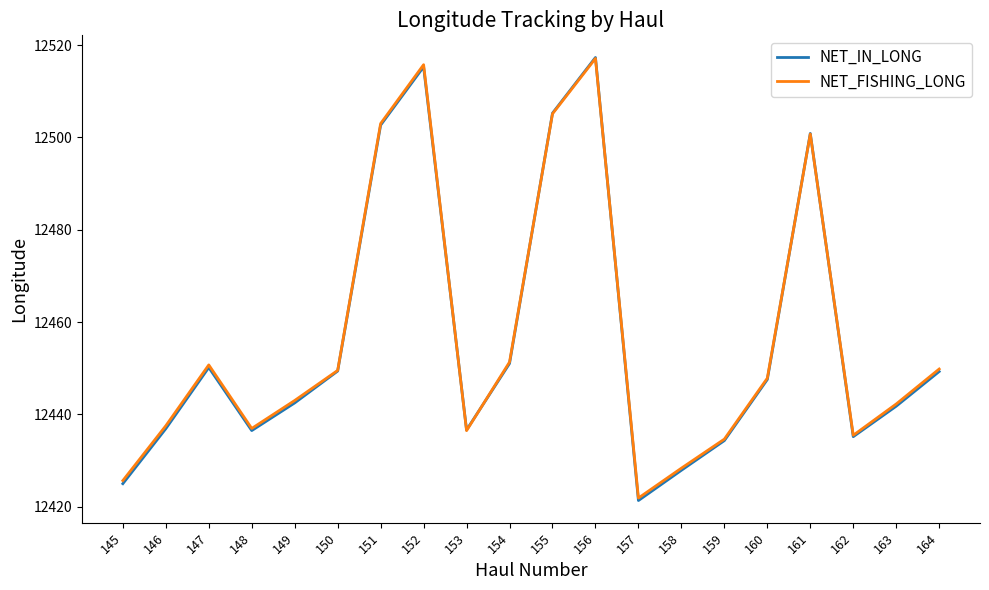

What is the spread (max minus min) of values at 152?

0.5